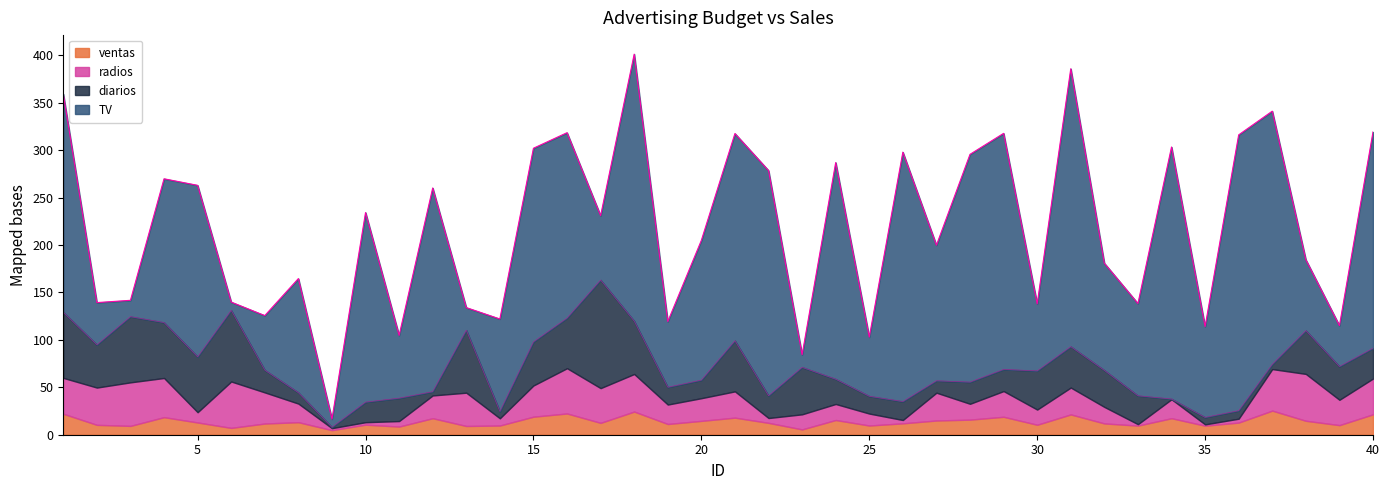

Does the chart have visible grid lines?

No